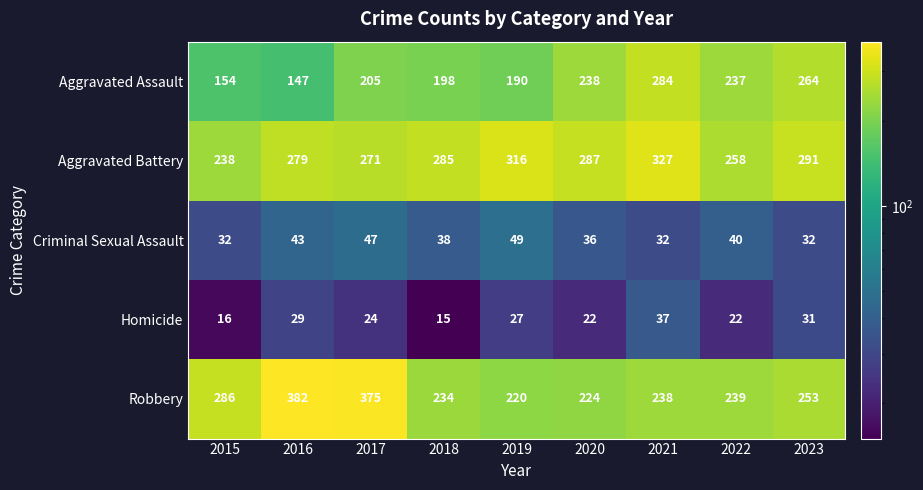

True or false: Robbery has a value of 234 at 2018.

True